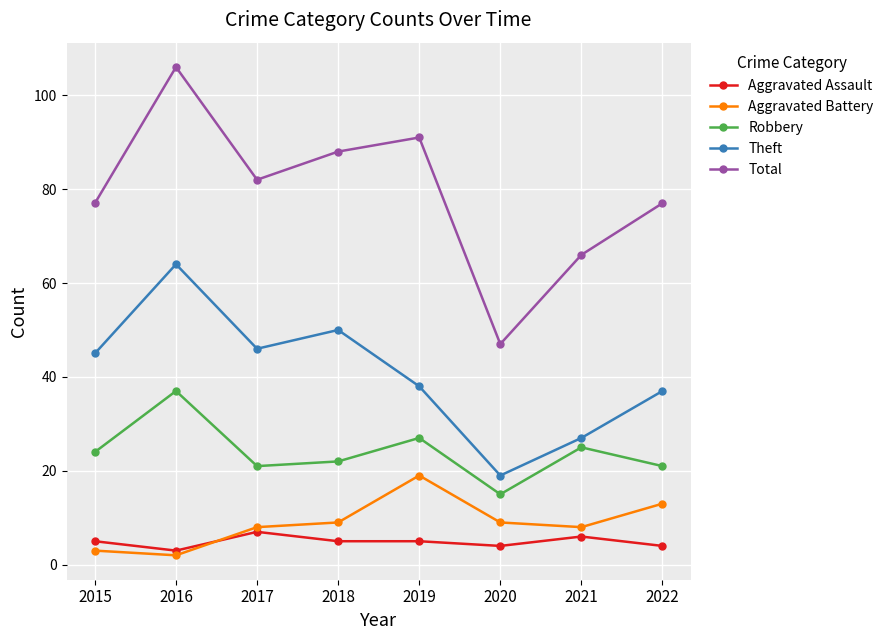

What is the difference between the highest and lowest values at 2017?

75